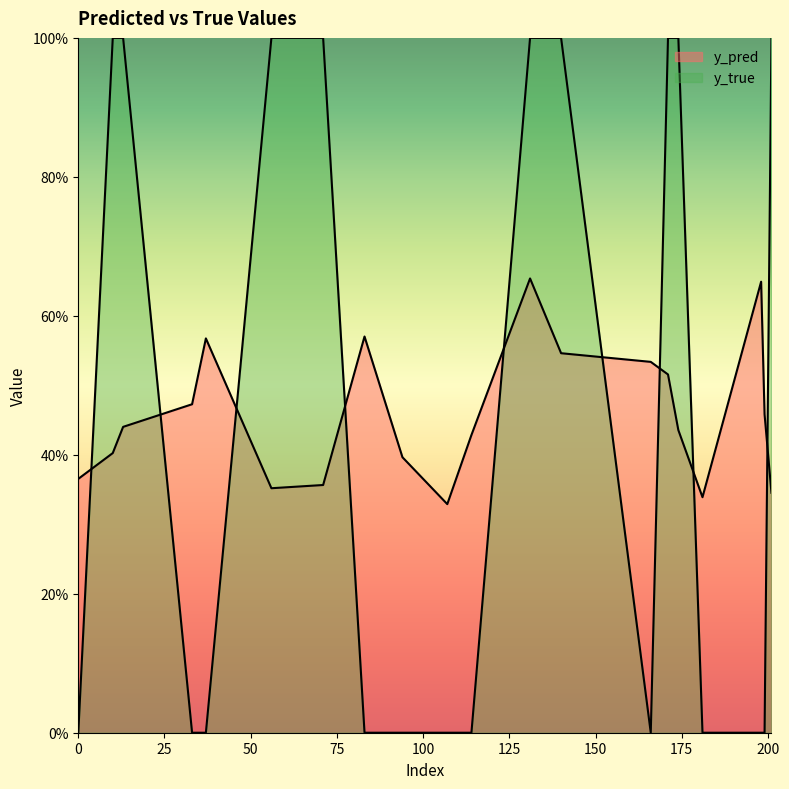

At how many categories does at least one series exceed 0?

20